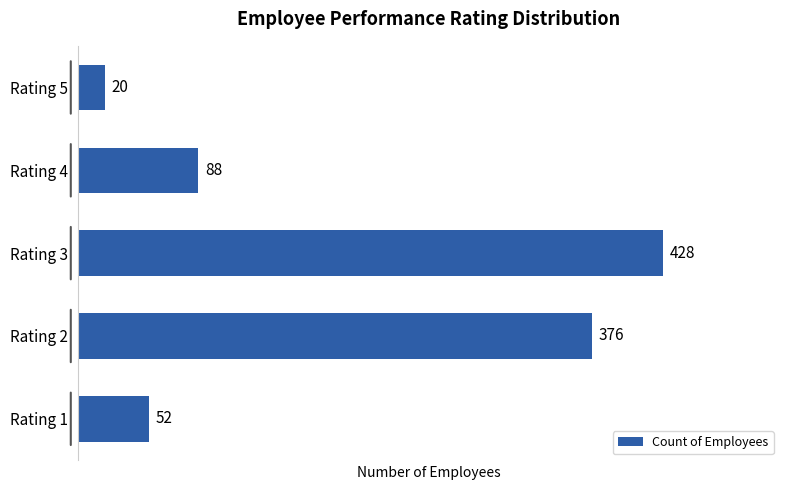

Where is the data nearest to the value 224?

Rating 4